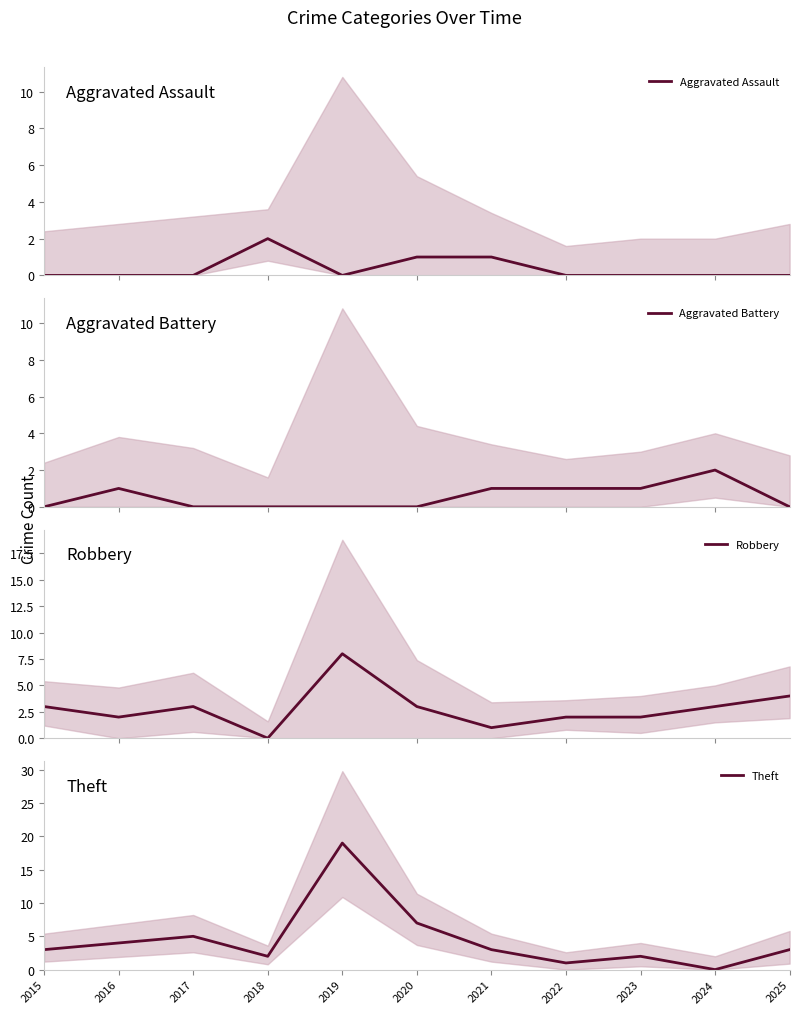

Which label corresponds to the largest value in the chart?

2019